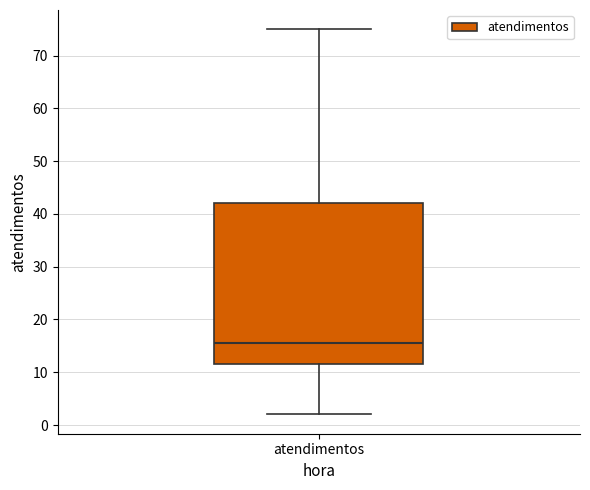

Transcribe this box plot: give where the median line is, the range the box spans, and where the two whiskers end, as read against the y-axis. The values are not printed on the chart, so give them approximately, as read against the axis.

median 16, box 12 to 42, whiskers 2 to 75